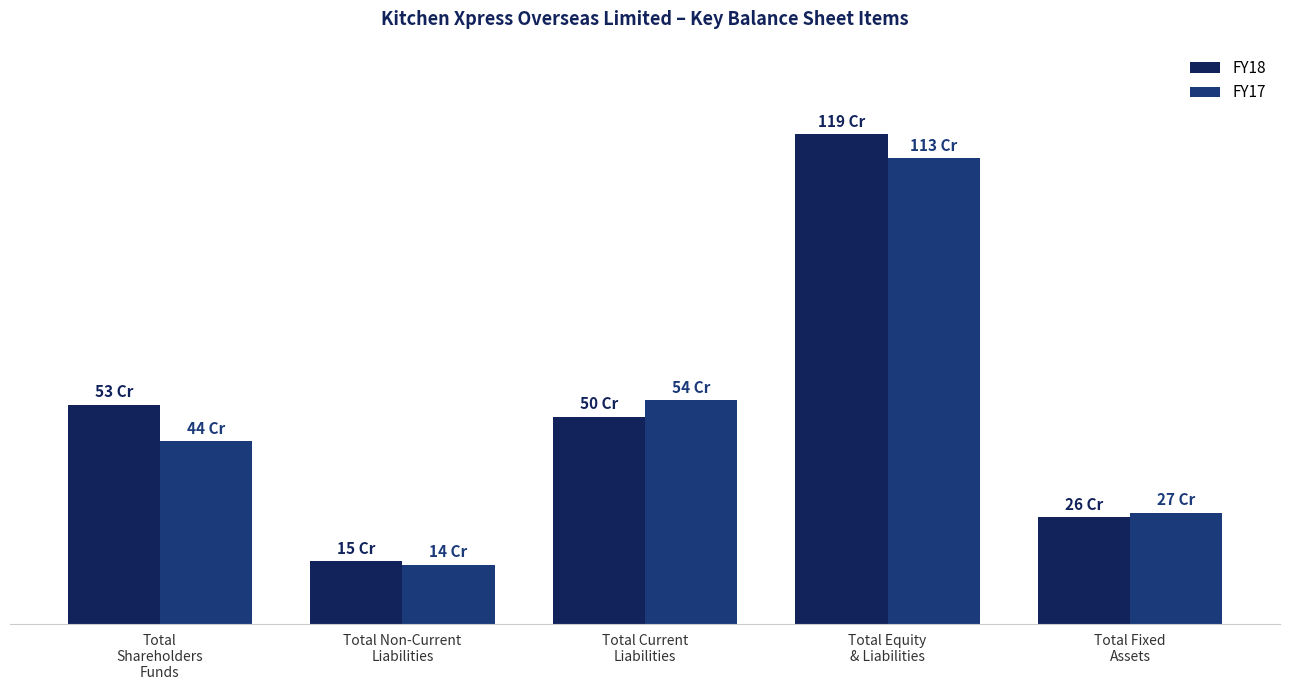

What is the greatest value displayed?

1190782374